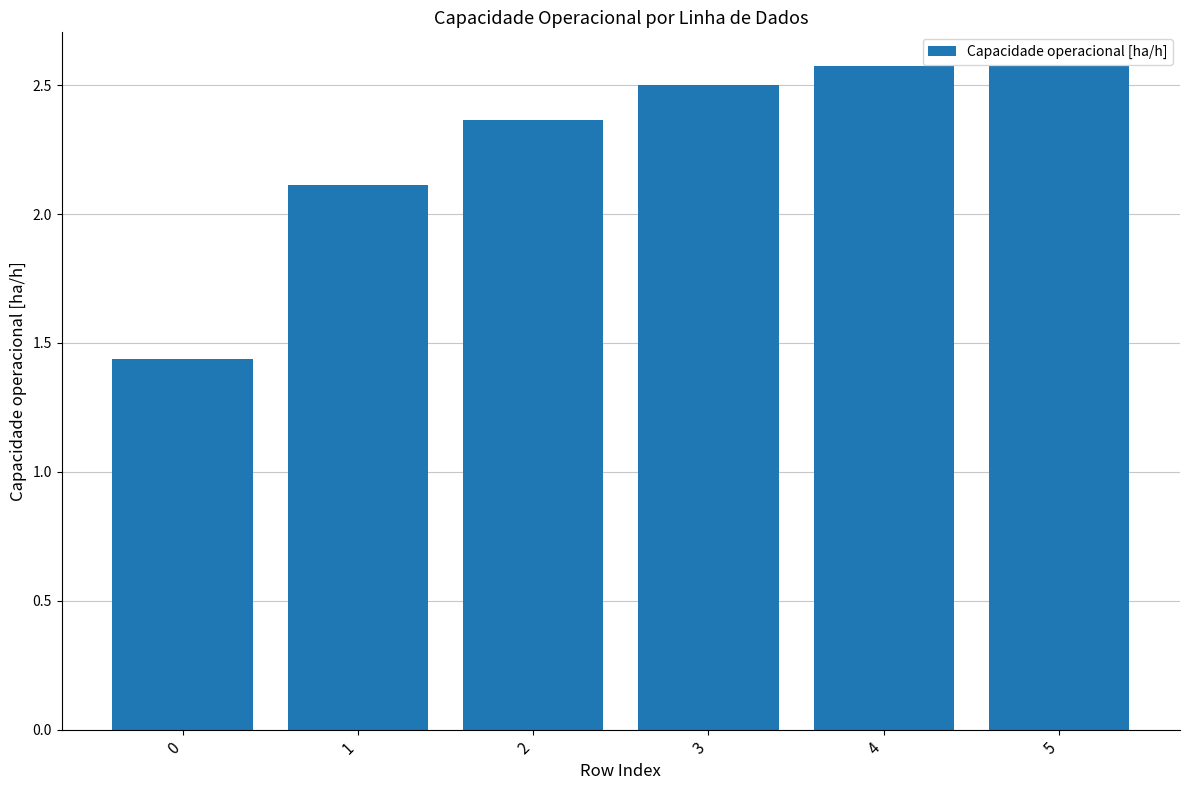

What is the sum of the values at 2 and 5?

4.9